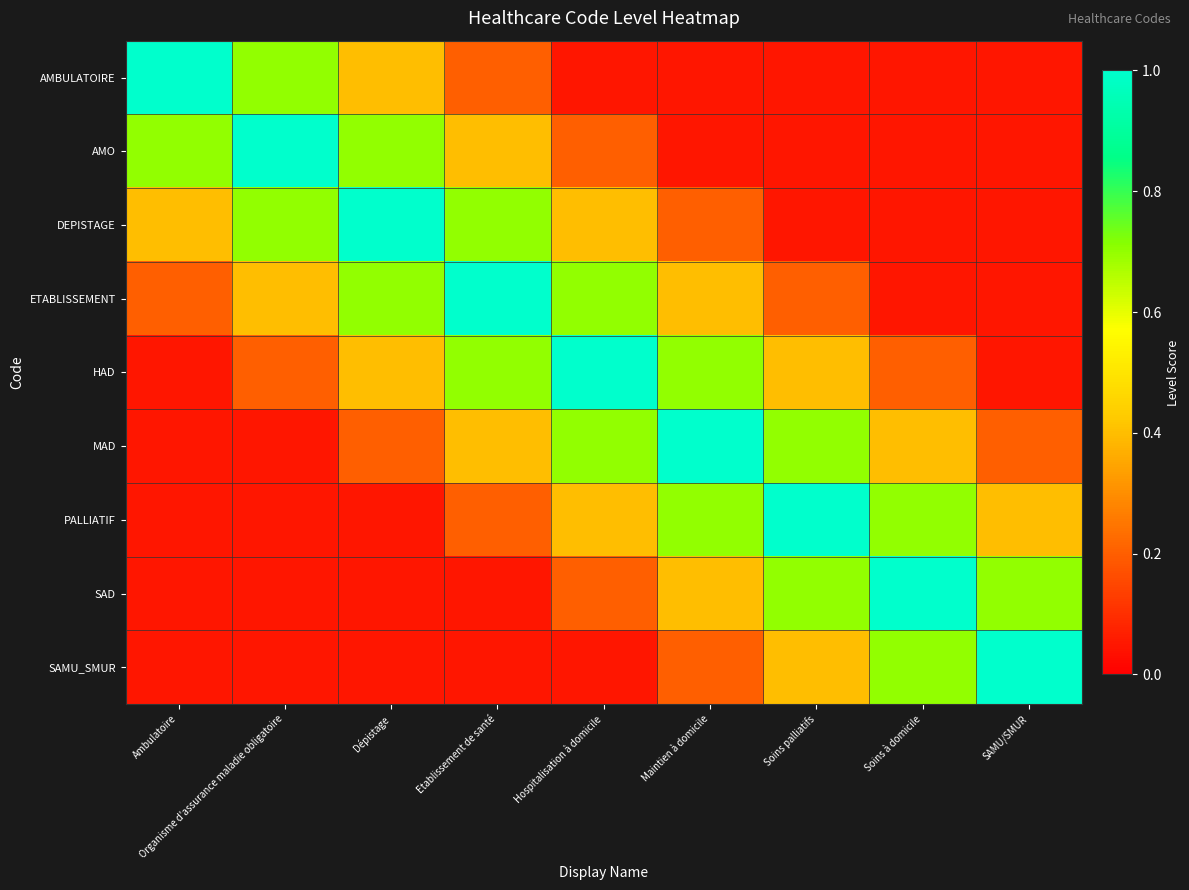

How many distinct data groups are displayed?

9